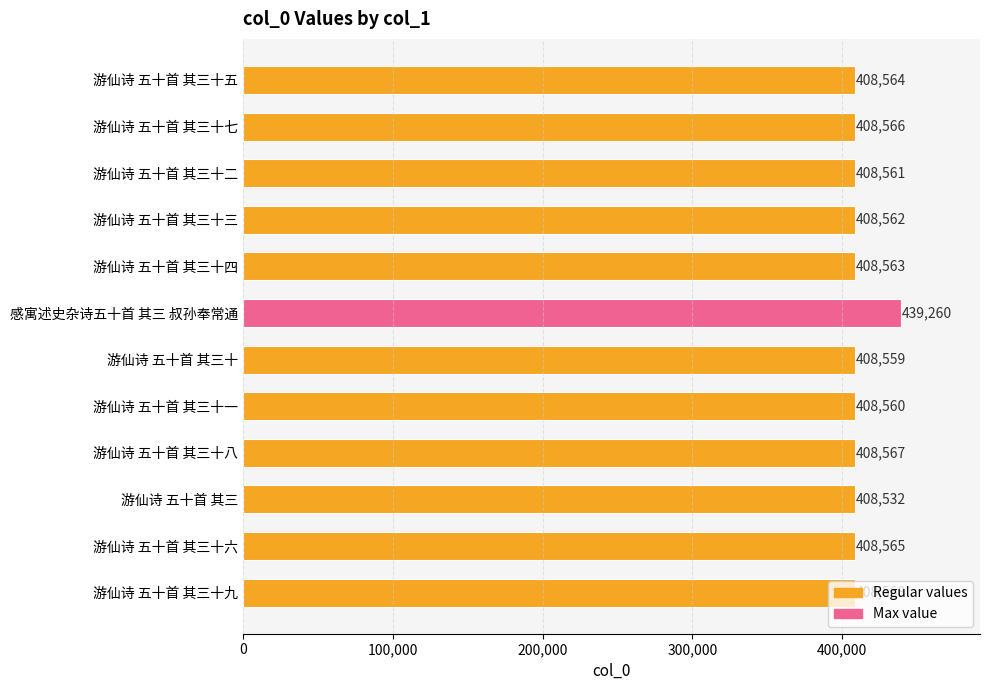

Which label corresponds to the largest value in the chart?

感寓述史杂诗五十首 其三 叔孙奉常通